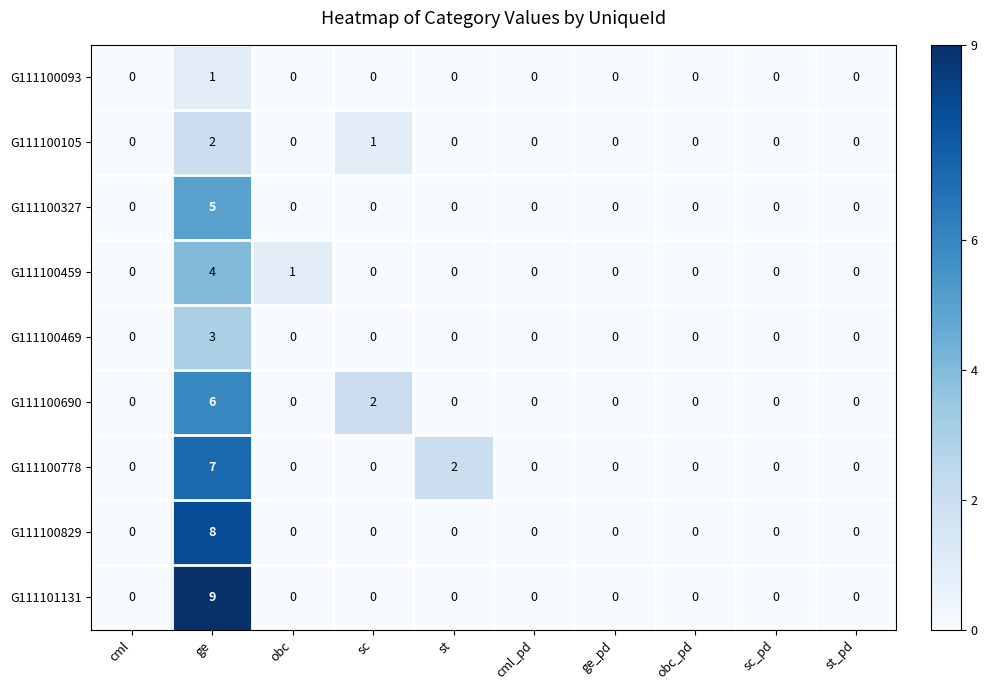

True or false: G111100327 has a value of 0 at obc.

True